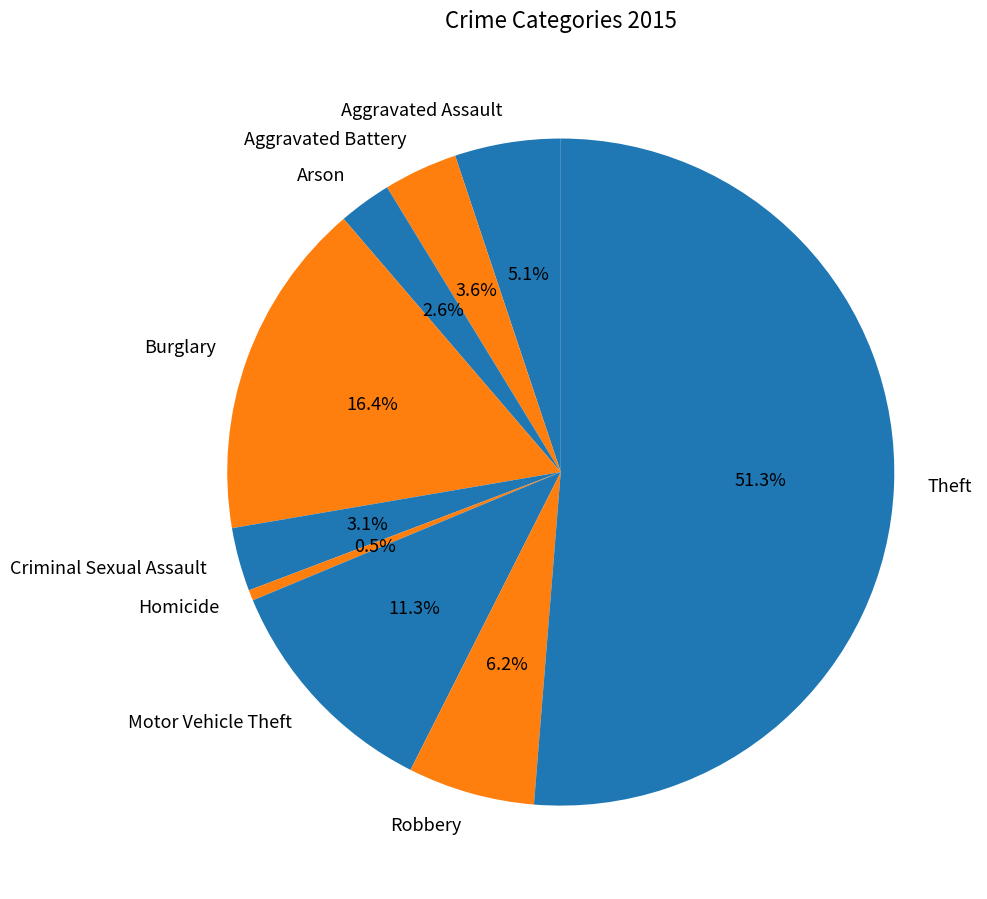

What is the majority slice?

Theft